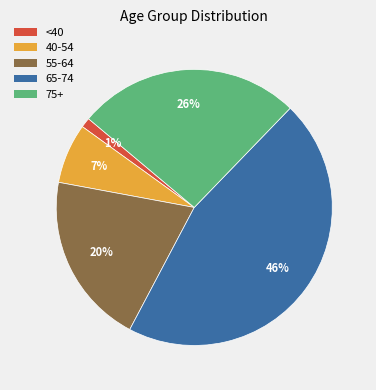

How many slices are in this pie chart?

5